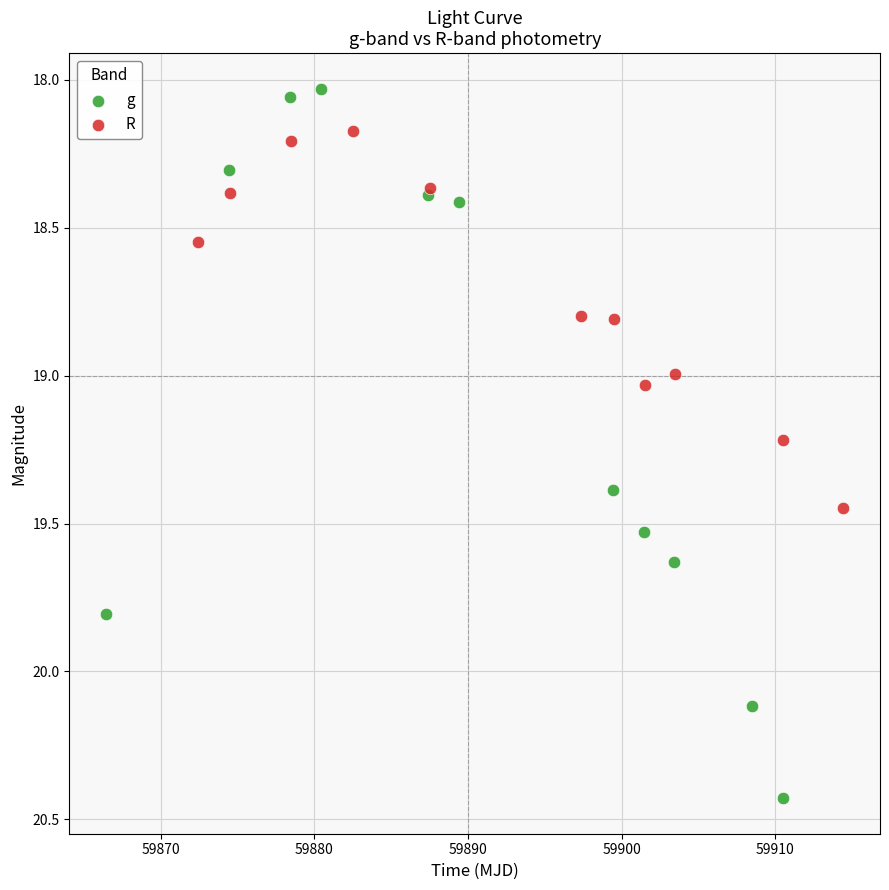

Which series contains the highest Y value?

g